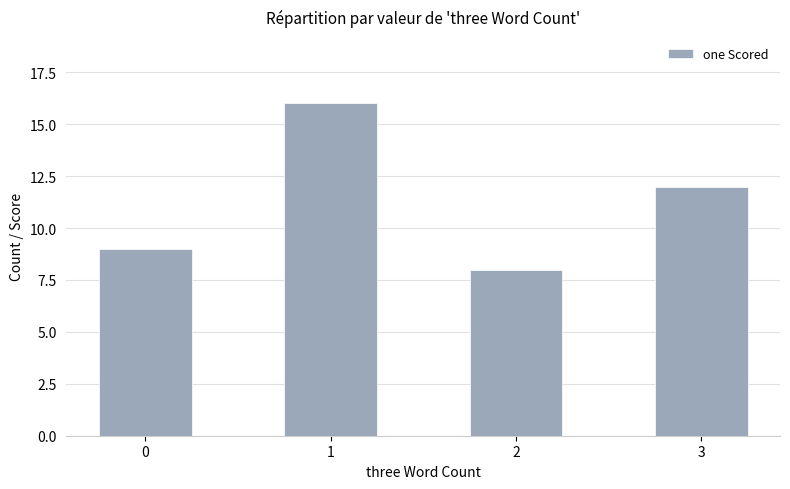

What is the value of the 1st bar from the left?

9